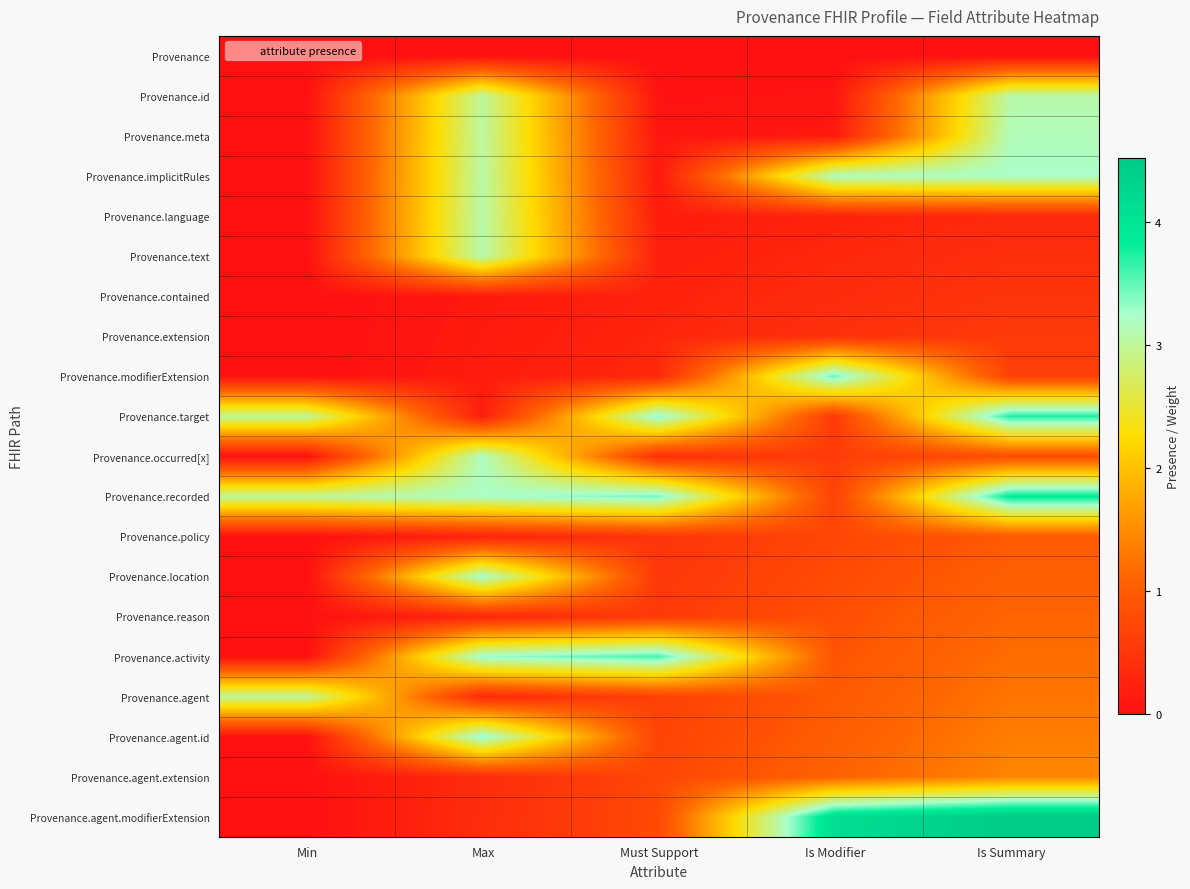

Reading left to right, list all the values displayed in this chart.

Provenance: Min=0.0	Max=0.0	Must Support=0.0	Is Modifier=0.0	Is Summary=0.0
Provenance.id: Min=0.0	Max=3.0	Must Support=0.0	Is Modifier=0.1	Is Summary=3.1
Provenance.meta: Min=0.0	Max=3.0	Must Support=0.1	Is Modifier=0.1	Is Summary=3.2
Provenance.implicitRules: Min=0.0	Max=3.1	Must Support=0.1	Is Modifier=3.2	Is Summary=3.2
Provenance.language: Min=0.0	Max=3.1	Must Support=0.2	Is Modifier=0.2	Is Summary=0.3
Provenance.text: Min=0.0	Max=3.1	Must Support=0.2	Is Modifier=0.3	Is Summary=0.4
Provenance.contained: Min=0.0	Max=0.1	Must Support=0.2	Is Modifier=0.4	Is Summary=0.5
Provenance.extension: Min=0.0	Max=0.1	Must Support=0.3	Is Modifier=0.4	Is Summary=0.6
Provenance.modifierExtension: Min=0.0	Max=0.2	Must Support=0.3	Is Modifier=3.5	Is Summary=0.6
Provenance.target: Min=3.0	Max=0.2	Must Support=3.4	Is Modifier=0.5	Is Summary=3.7
Provenance.occurred[x]: Min=0.0	Max=3.2	Must Support=0.4	Is Modifier=0.6	Is Summary=0.8
Provenance.recorded: Min=3.0	Max=3.2	Must Support=3.4	Is Modifier=0.7	Is Summary=3.9
Provenance.policy: Min=0.0	Max=0.2	Must Support=0.5	Is Modifier=0.7	Is Summary=1.0
Provenance.location: Min=0.0	Max=3.3	Must Support=0.5	Is Modifier=0.8	Is Summary=1.0
Provenance.reason: Min=0.0	Max=0.3	Must Support=0.6	Is Modifier=0.8	Is Summary=1.1
Provenance.activity: Min=0.0	Max=3.3	Must Support=3.6	Is Modifier=0.9	Is Summary=1.2
Provenance.agent: Min=3.0	Max=0.3	Must Support=0.6	Is Modifier=1.0	Is Summary=1.3
Provenance.agent.id: Min=0.0	Max=3.3	Must Support=0.7	Is Modifier=1.0	Is Summary=1.4
Provenance.agent.extension: Min=0.0	Max=0.4	Must Support=0.7	Is Modifier=1.1	Is Summary=1.4
Provenance.agent.modifierExtension: Min=0.0	Max=0.4	Must Support=0.8	Is Modifier=4.1	Is Summary=4.5